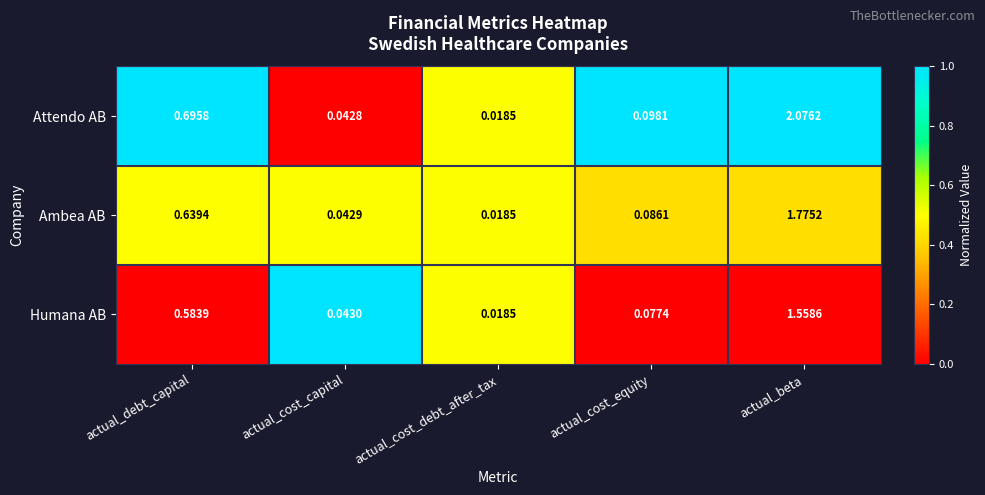

At how many categories does at least one series exceed 0?

5